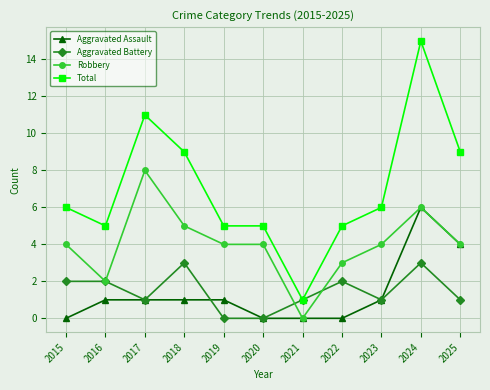

At which category is the sum across all series the highest?

2024